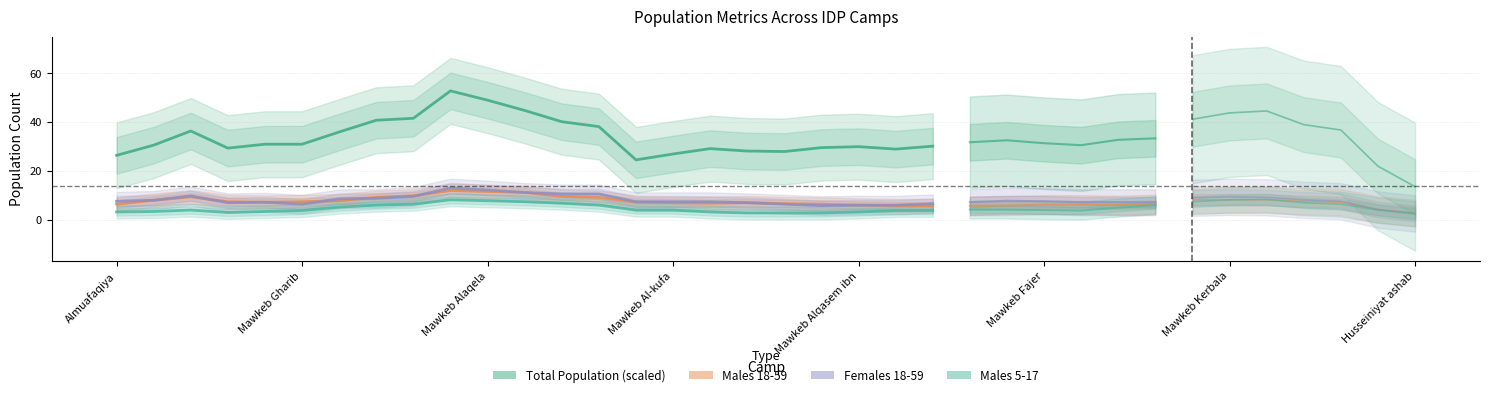

What is the difference between the Males 5-17 values at 16 and Mawkeb Al-kufa?

0.2